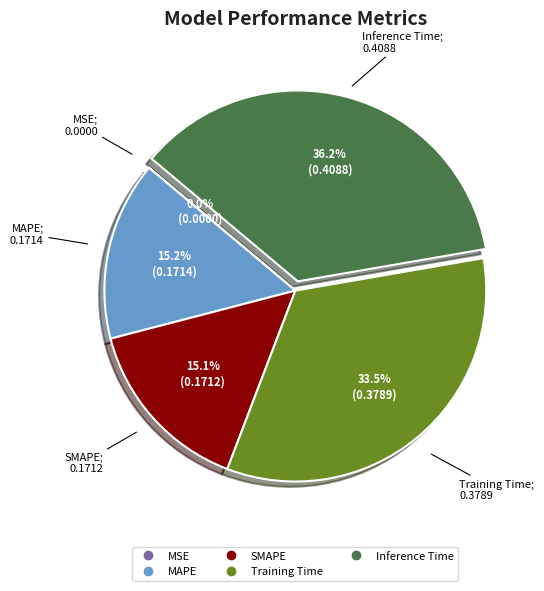

Does Training Time account for over 50% of the chart?

No